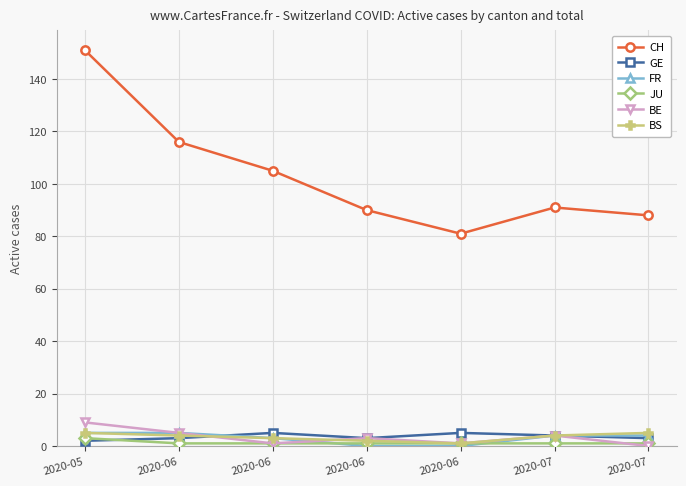

Does the chart have visible grid lines?

Yes